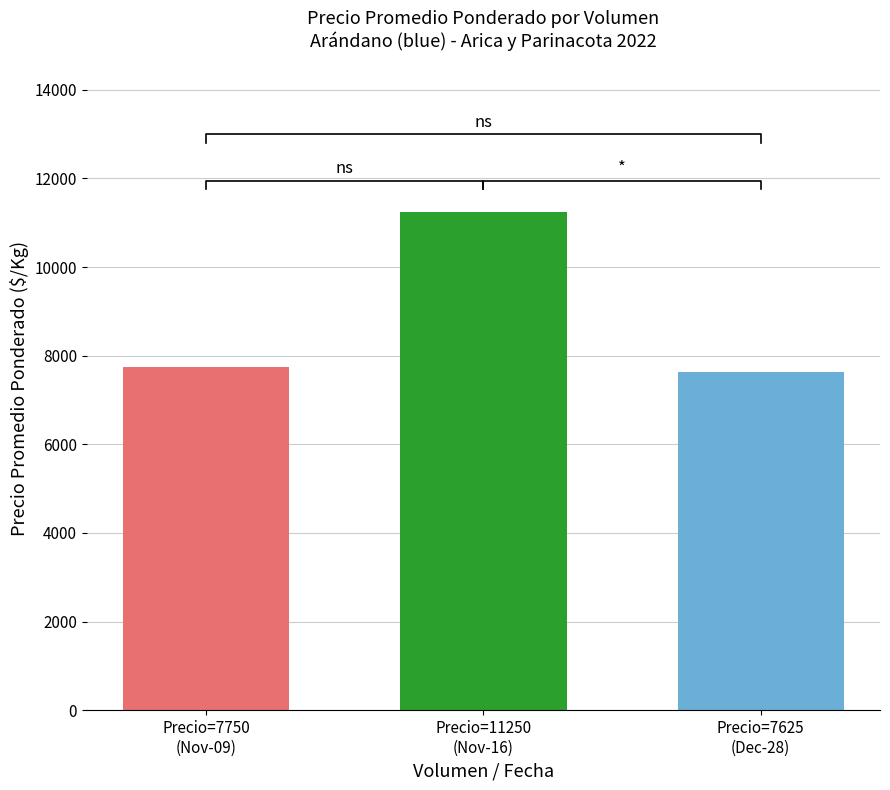

Is it true that the value at 200 is 10357?

False